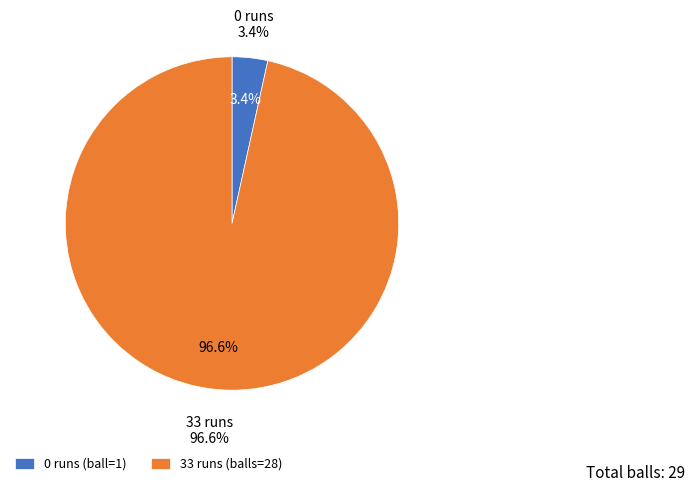

What percentage is the 33 runs slice, to the nearest percent?

97%